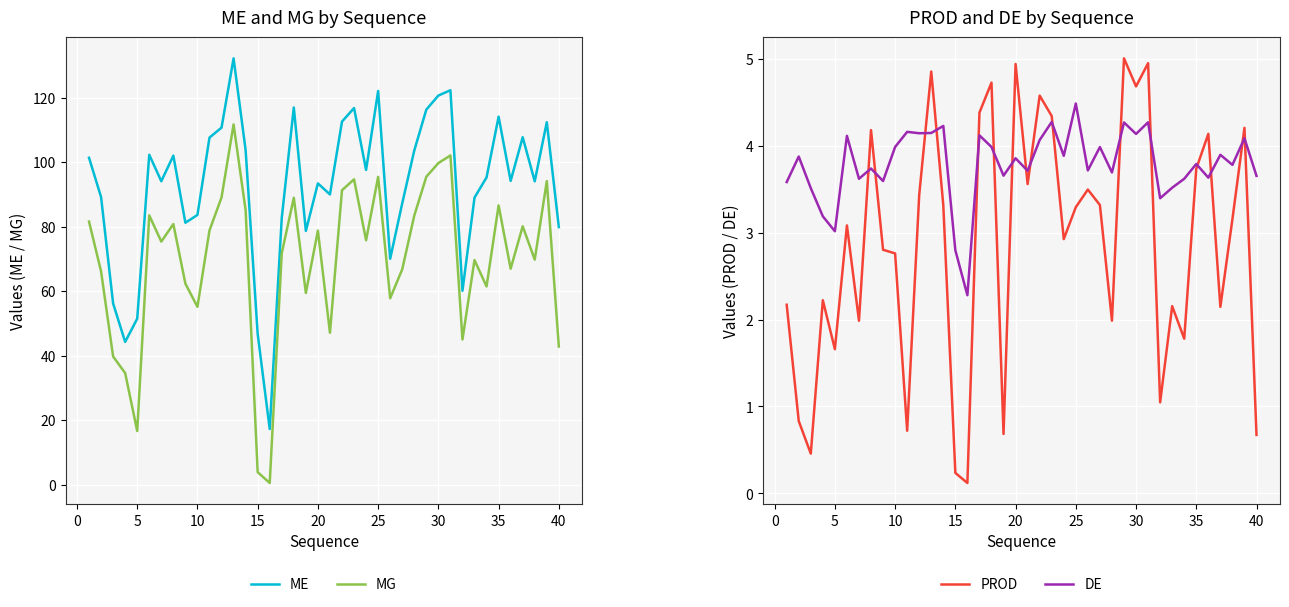

Which series has the largest range (max minus min)?

ME